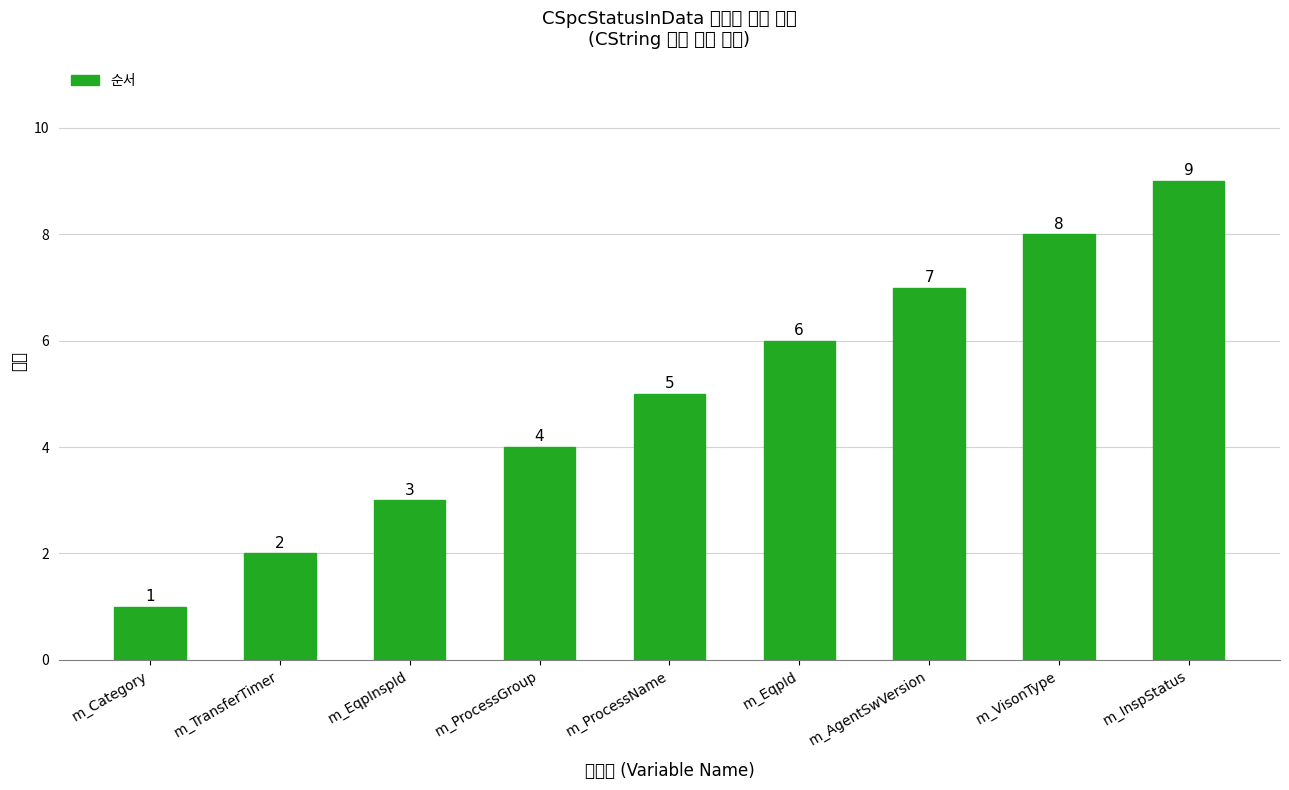

Which label corresponds to the largest value in the chart?

m_InspStatus